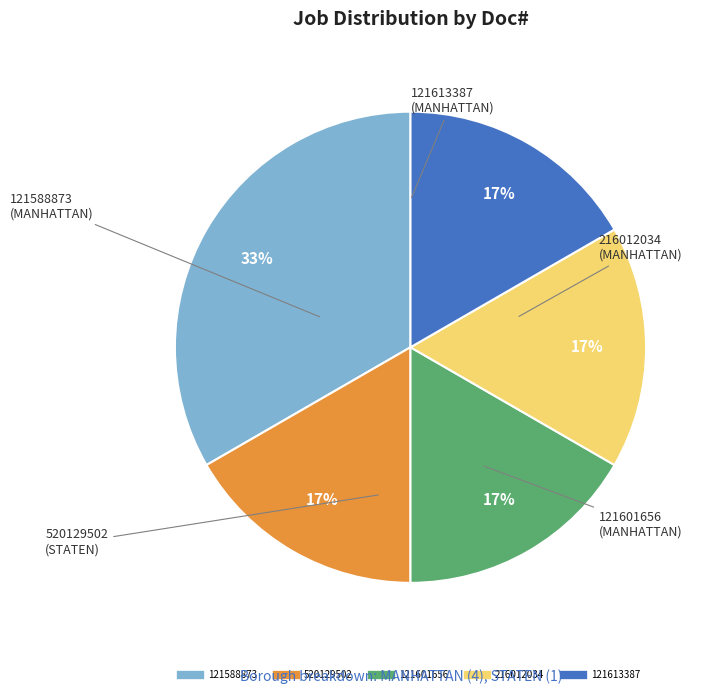

How many segments does this pie chart have?

5